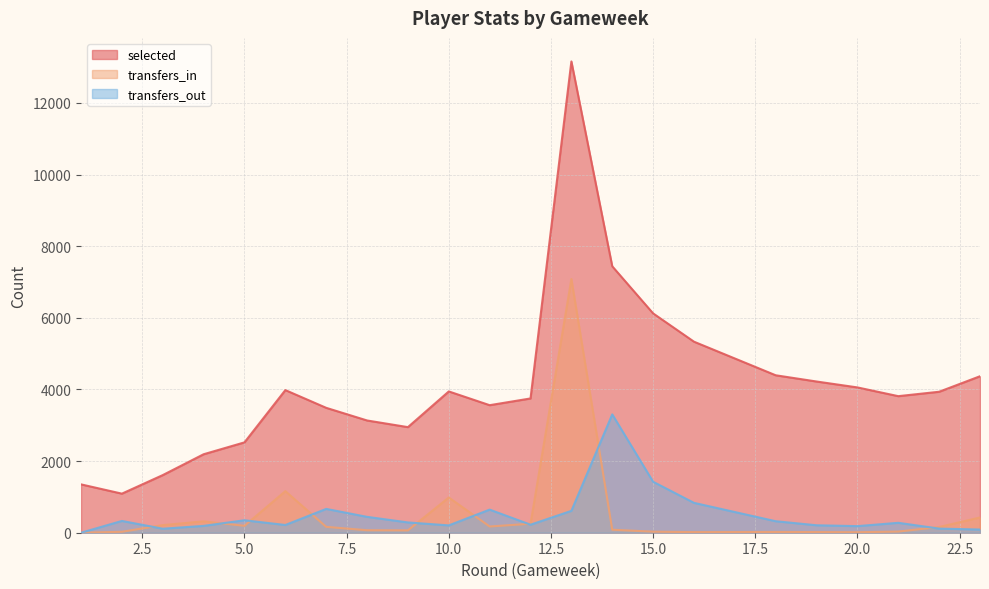

At 21, list the series in order from largest to smallest.

selected, transfers_out, transfers_in